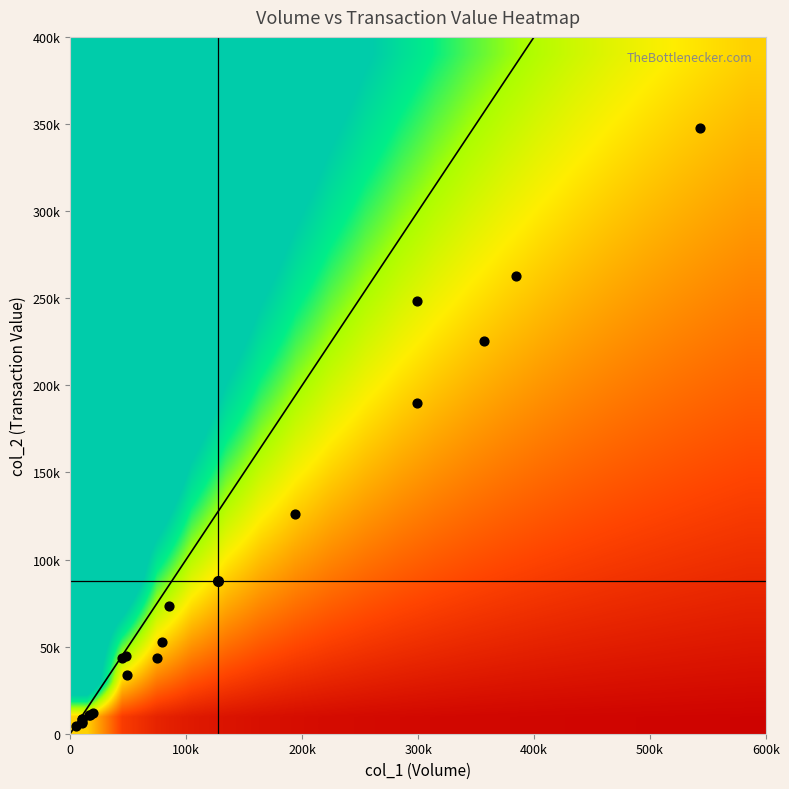

Reading left to right, extract all data points from this chart.

106/02/21: 45000	43590
106/02/22: 48000	44550
106/02/23: 5000	4240
106/02/24: 10000	8250
106/03/01: 85000	73550
106/03/02: 10000	8450
106/03/03: 10000	6700
106/03/06: 10000	6000
106/03/07: 20000	11770
106/03/08: 49000	33550
106/03/09: 17000	10690
106/03/10: 75000	43250
106/03/13: 79000	52550
106/03/14: 16000	10570
106/03/15: 357000	225620
106/03/16: 543000	347490
106/03/17: 194000	126400
106/03/21: 299000	248410
106/03/22: 384000	262580
106/03/23: 299000	189860